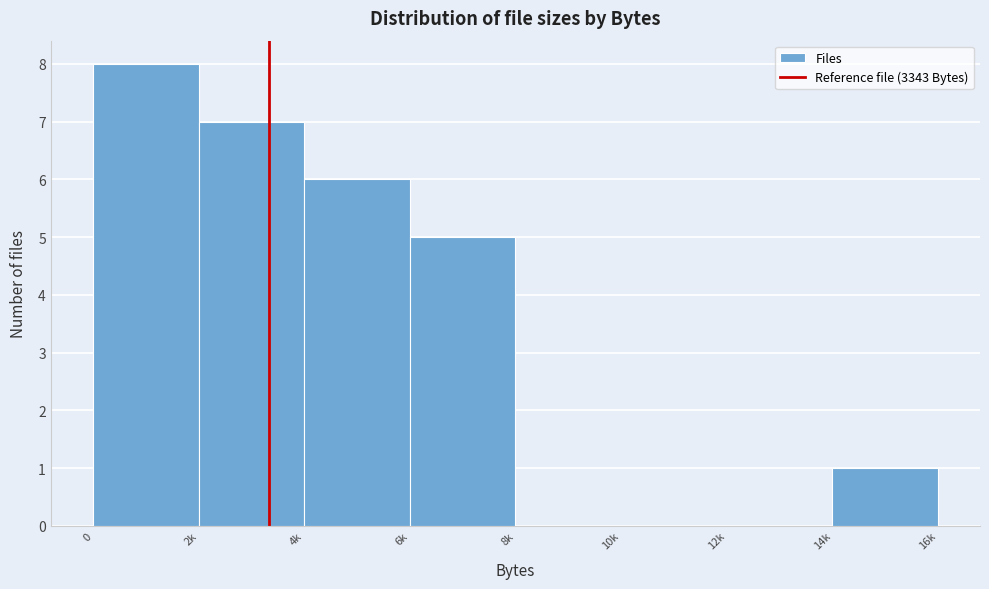

Reading left to right, what are all the values shown in this chart?

0=8	2k=7	4k=6	6k=5	8k=0	10k=0	12k=0	14k=1